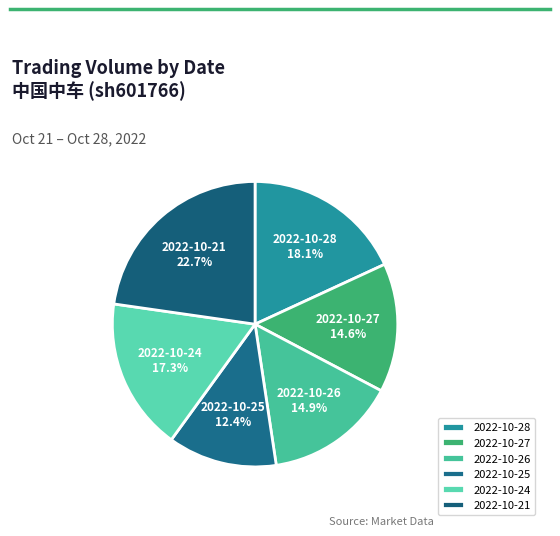

Which slice is the smallest?

2022-10-25